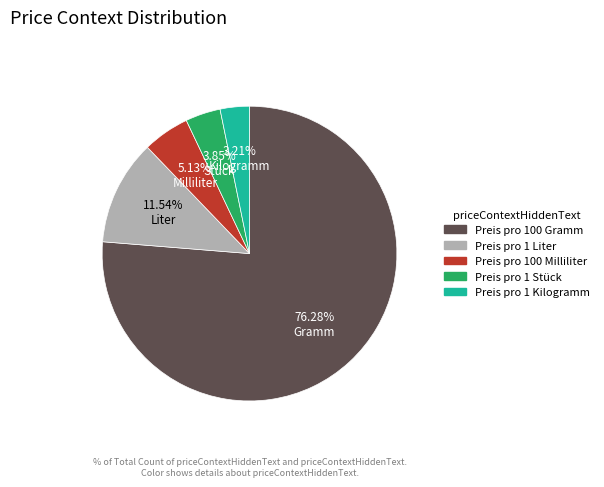

Is it true that Preis pro 1 Stück is 4% of the pie?

True